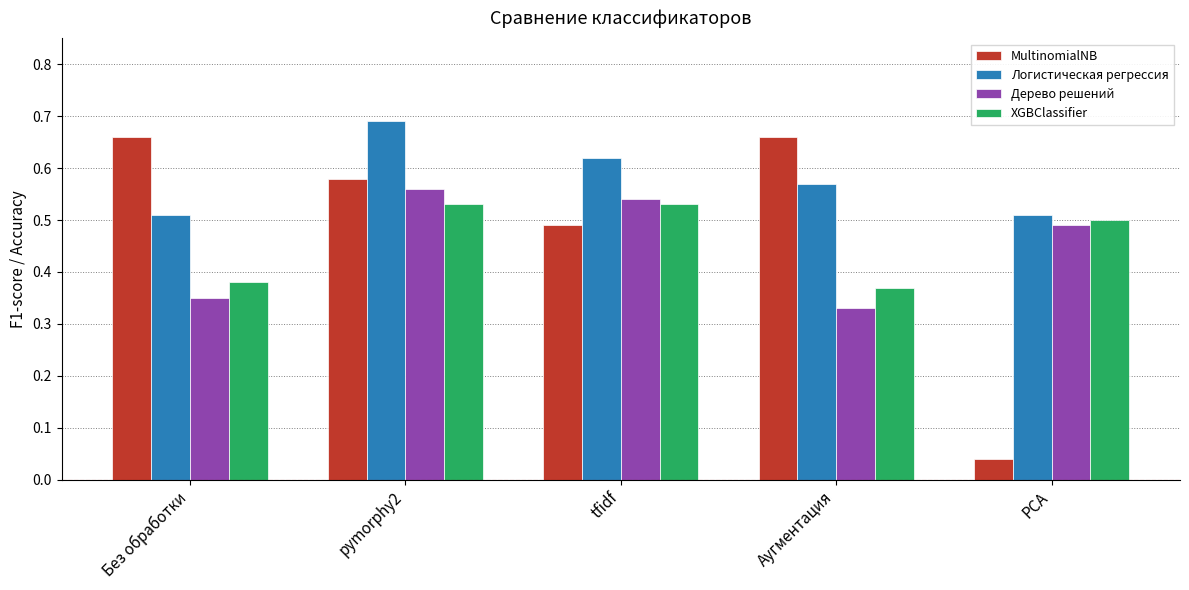

At which category does the chart reach its peak across all series?

pymorphy2